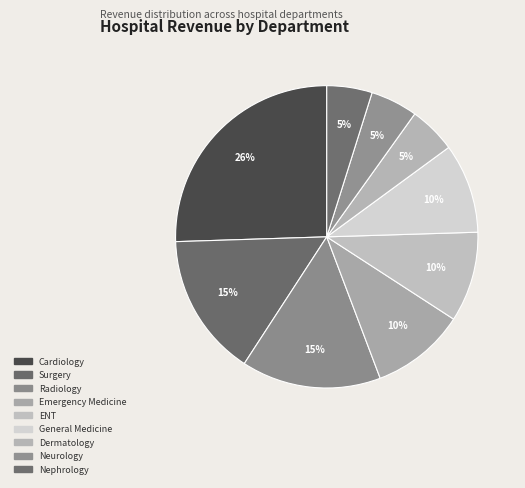

Do General Medicine and Cardiology together represent more than half of the pie?

No